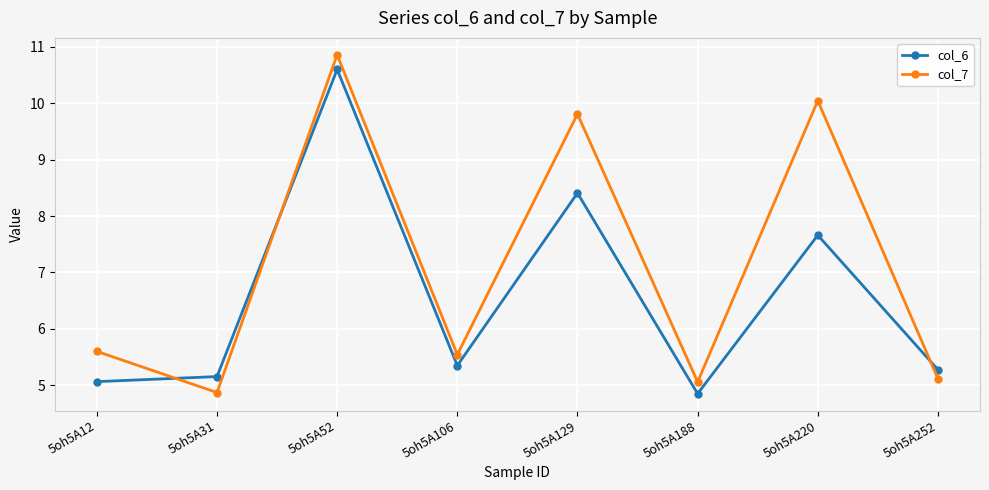

What is the value of the col_7 point at the 4th from the left?

5.5